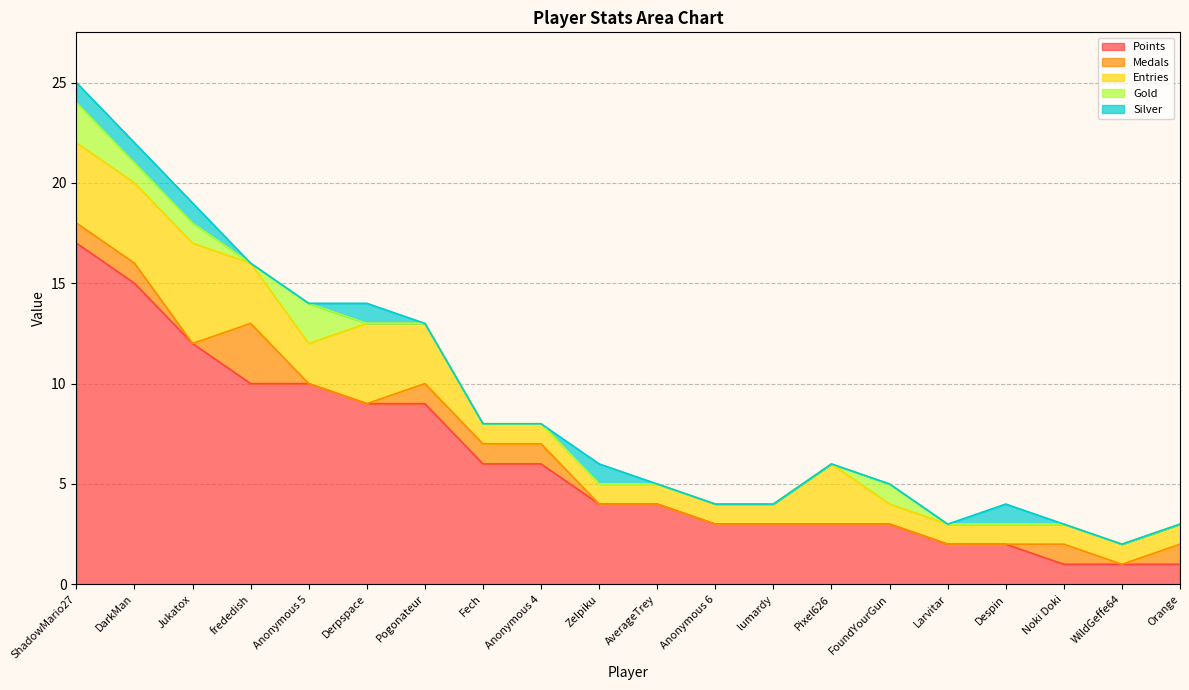

The value of Points at frededish is 10. True or false?

True